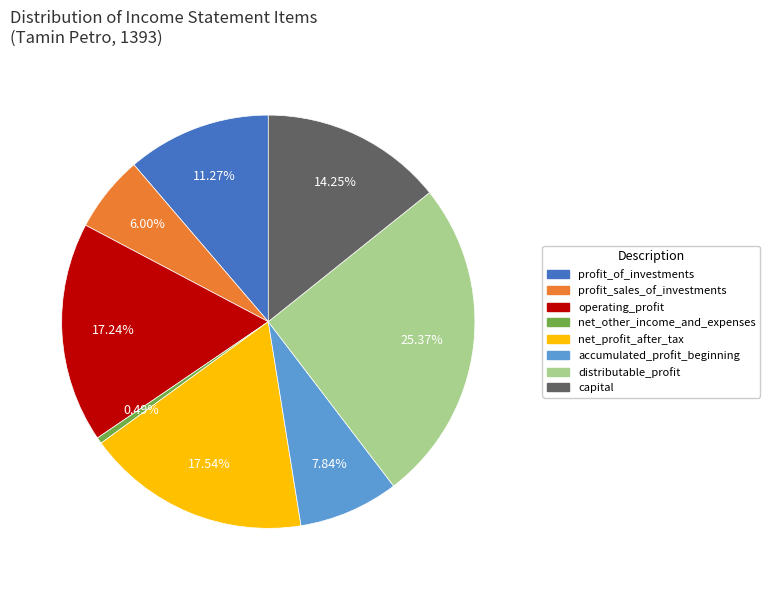

Is there any slice that represents more than half of the pie?

No